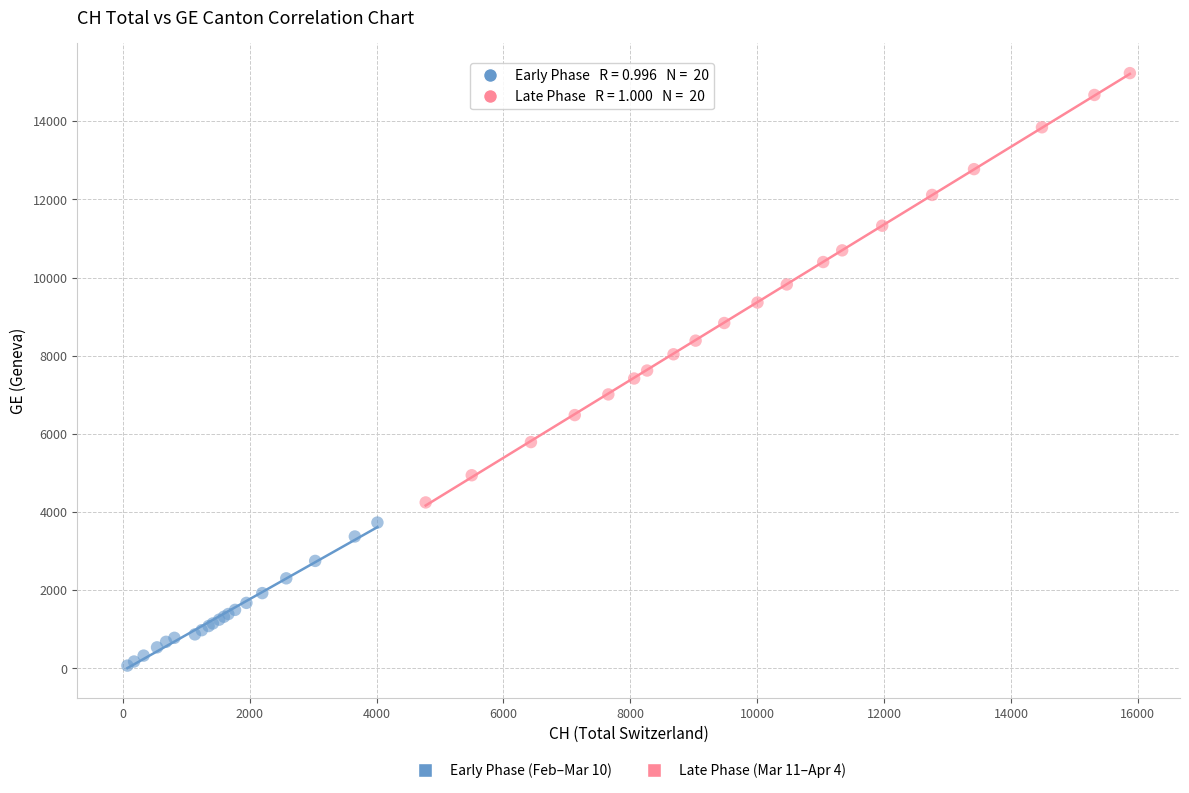

Which series reaches the minimum Y coordinate?

Early Phase (Feb–Mar 10)